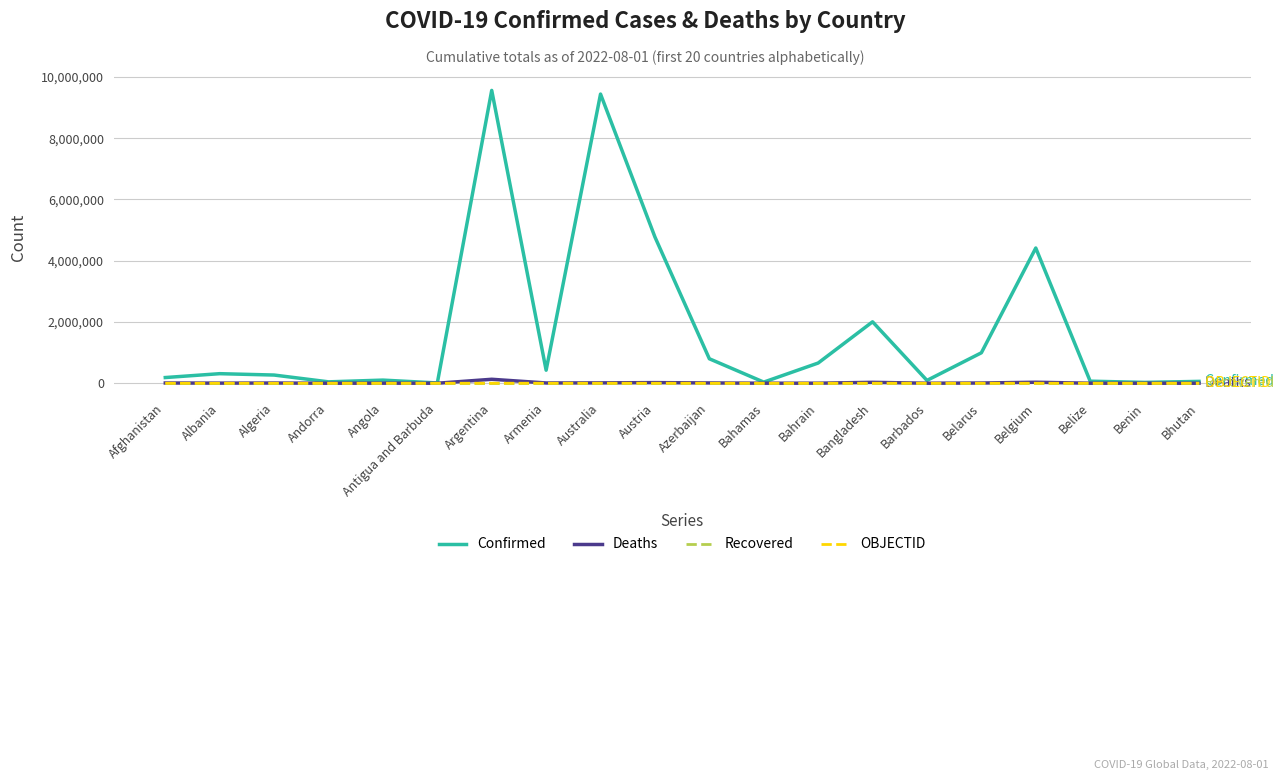

The value of Recovered at Argentina is 0. True or false?

True